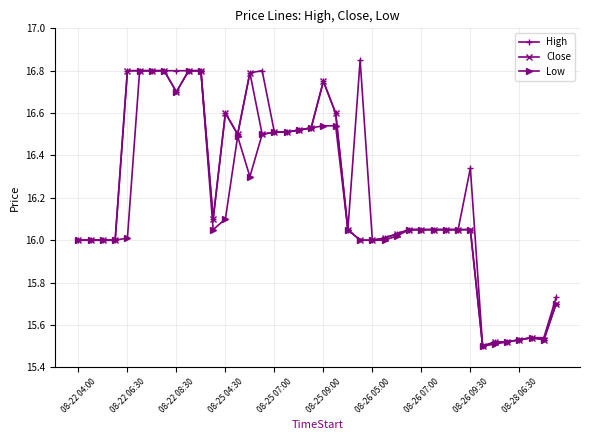

At how many categories does at least one series exceed 15?

40